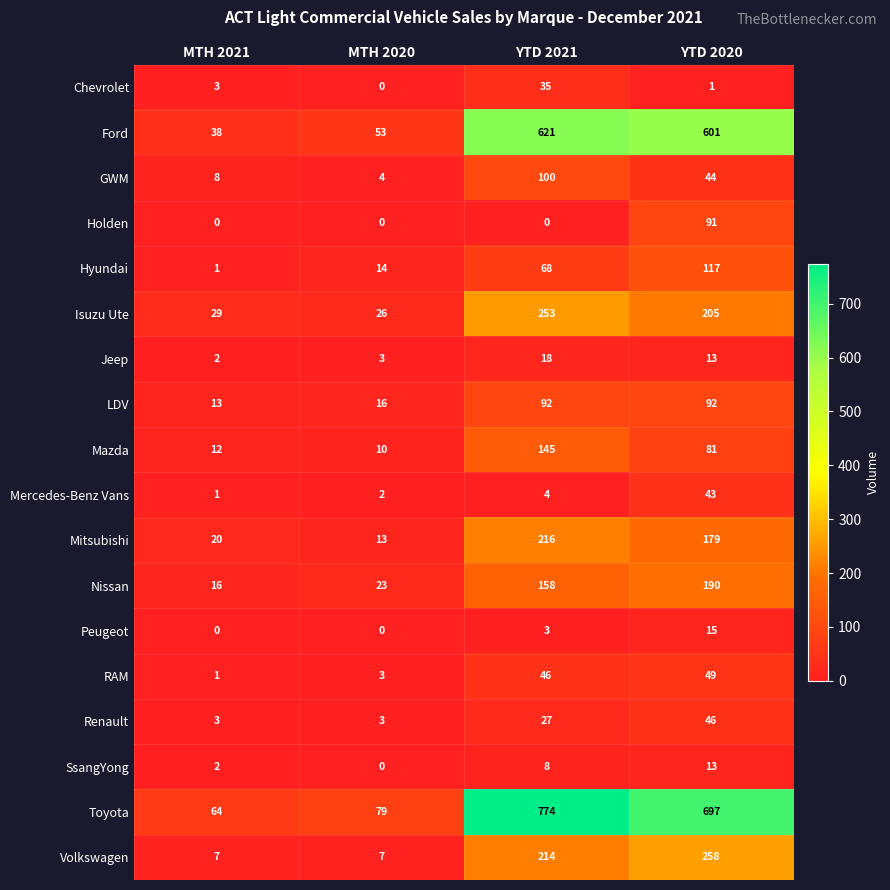

Rank the series at YTD 2021 from lowest to highest value.

Holden, Peugeot, Mercedes-Benz Vans, SsangYong, Jeep, Renault, Chevrolet, RAM, Hyundai, LDV, GWM, Mazda, Nissan, Volkswagen, Mitsubishi, Isuzu Ute, Ford, Toyota